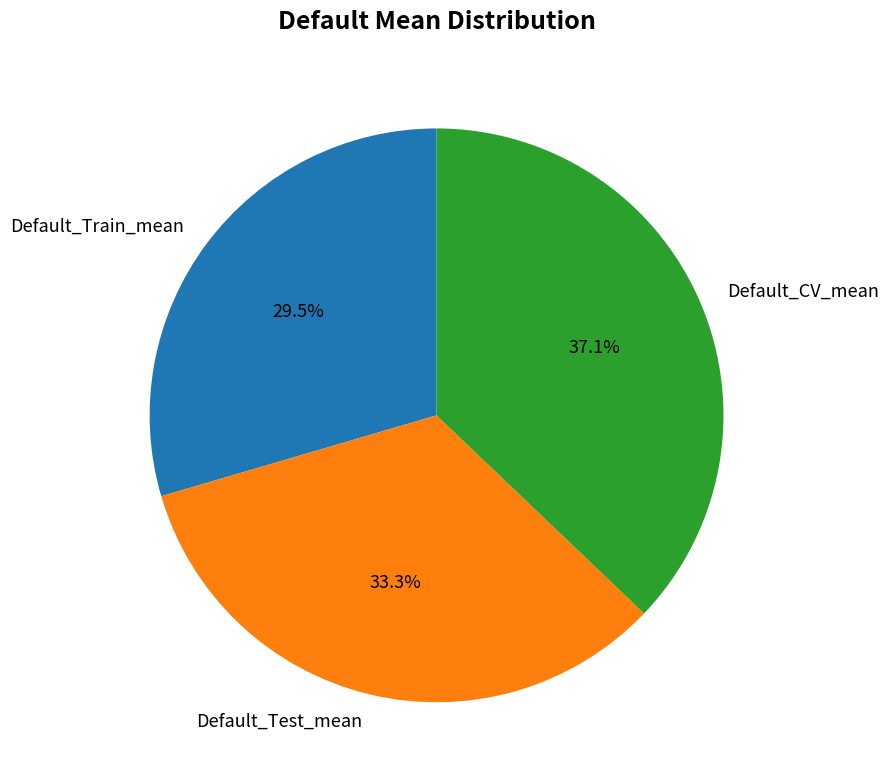

How many slices are in this pie chart?

3